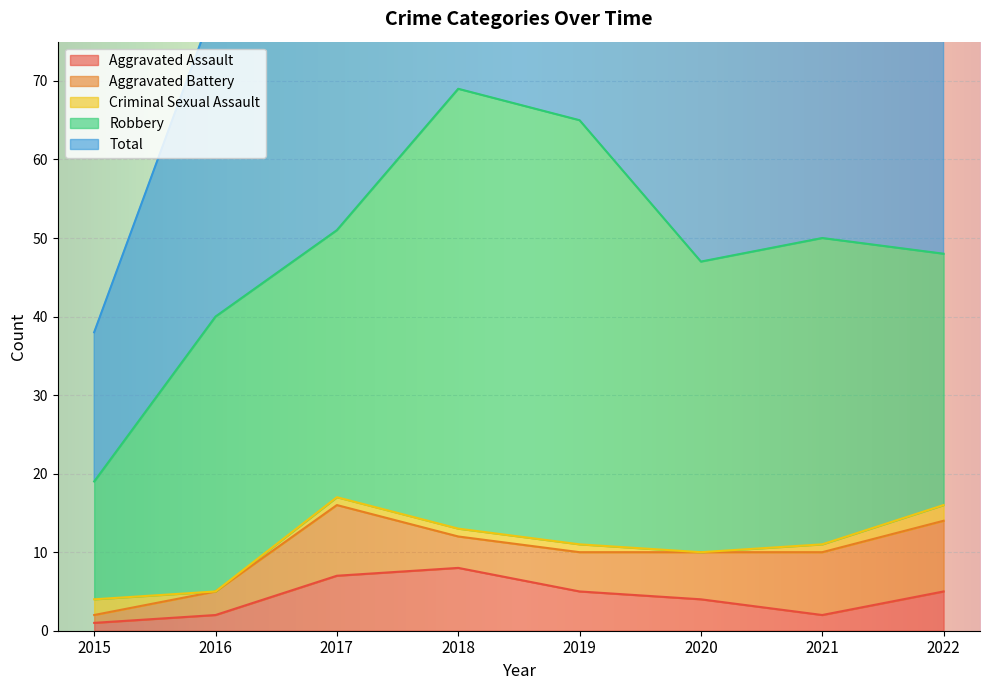

True or false: Total has more than 1 points higher than both neighbors.

True